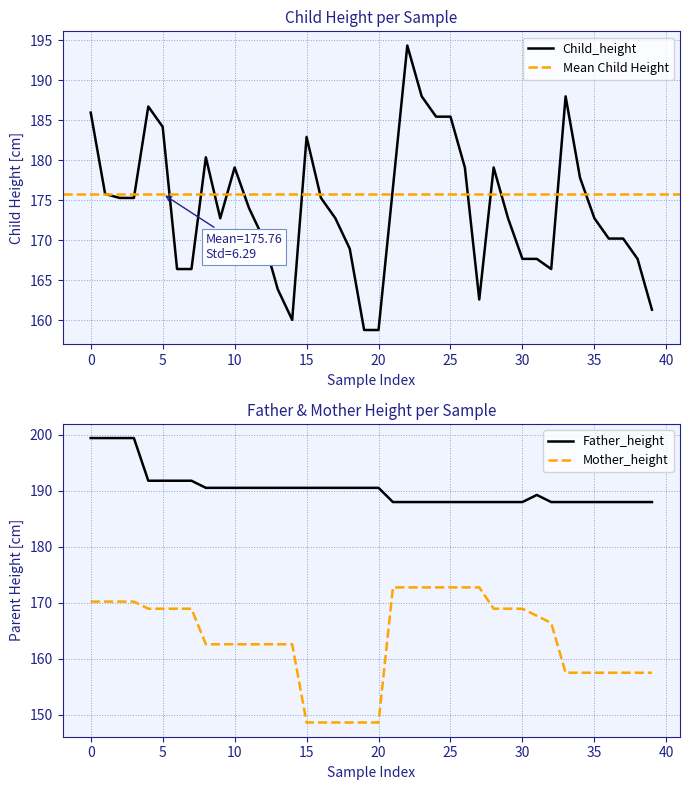

How many data points does each series have?

40